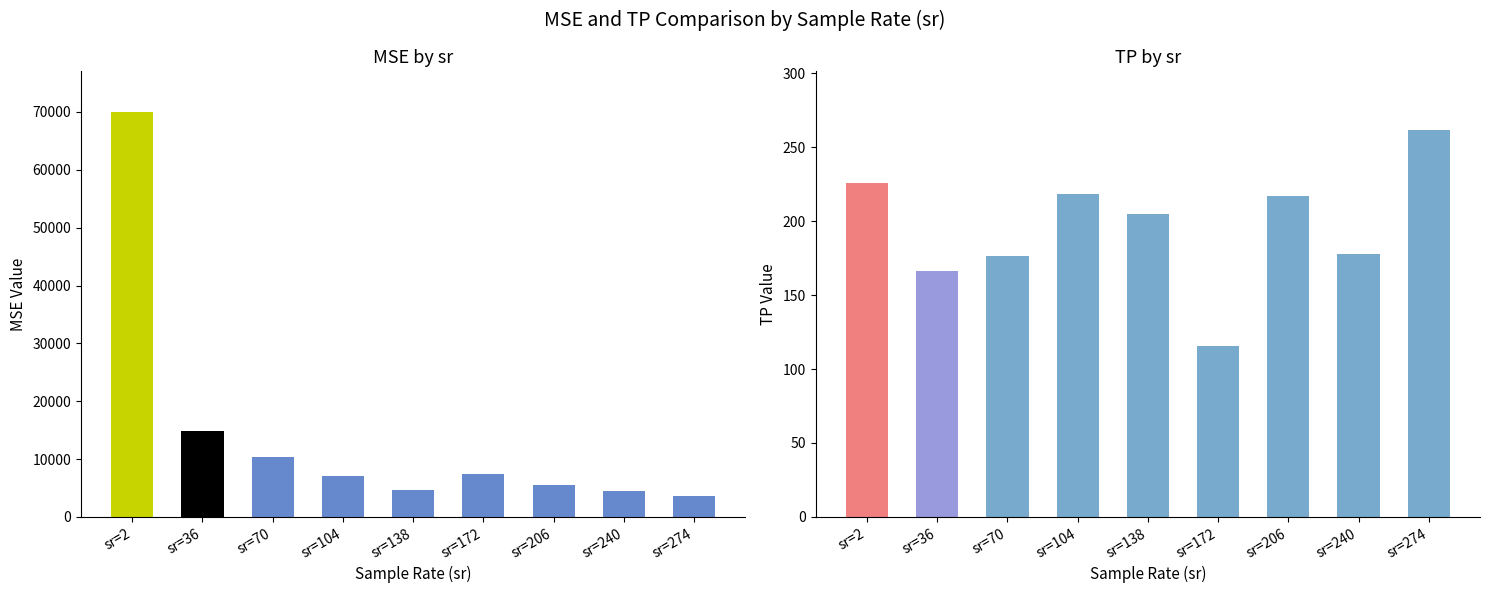

Which series has the largest total across all categories?

MSE